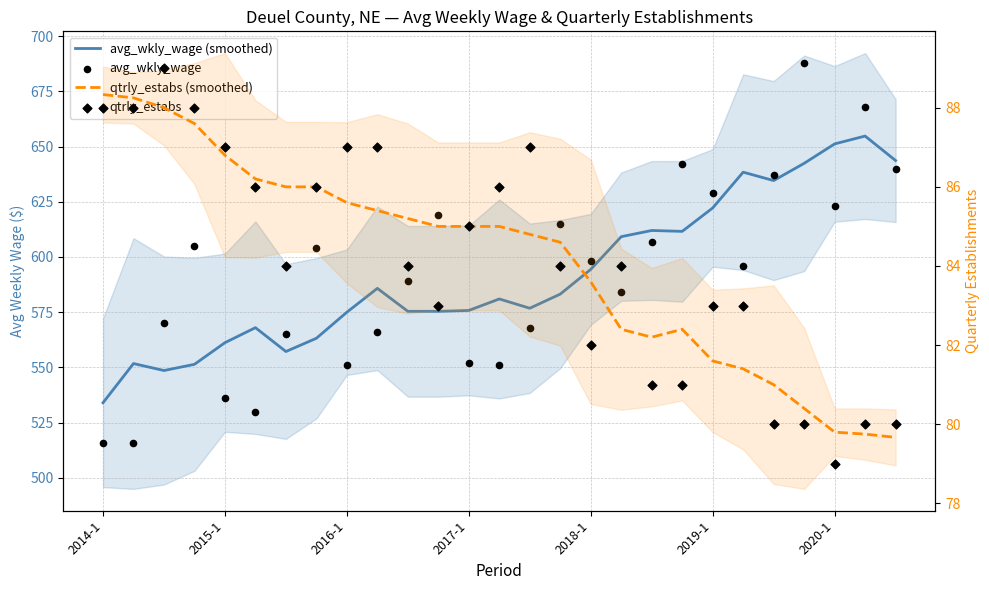

Which series reaches the maximum Y coordinate?

avg_wkly_wage